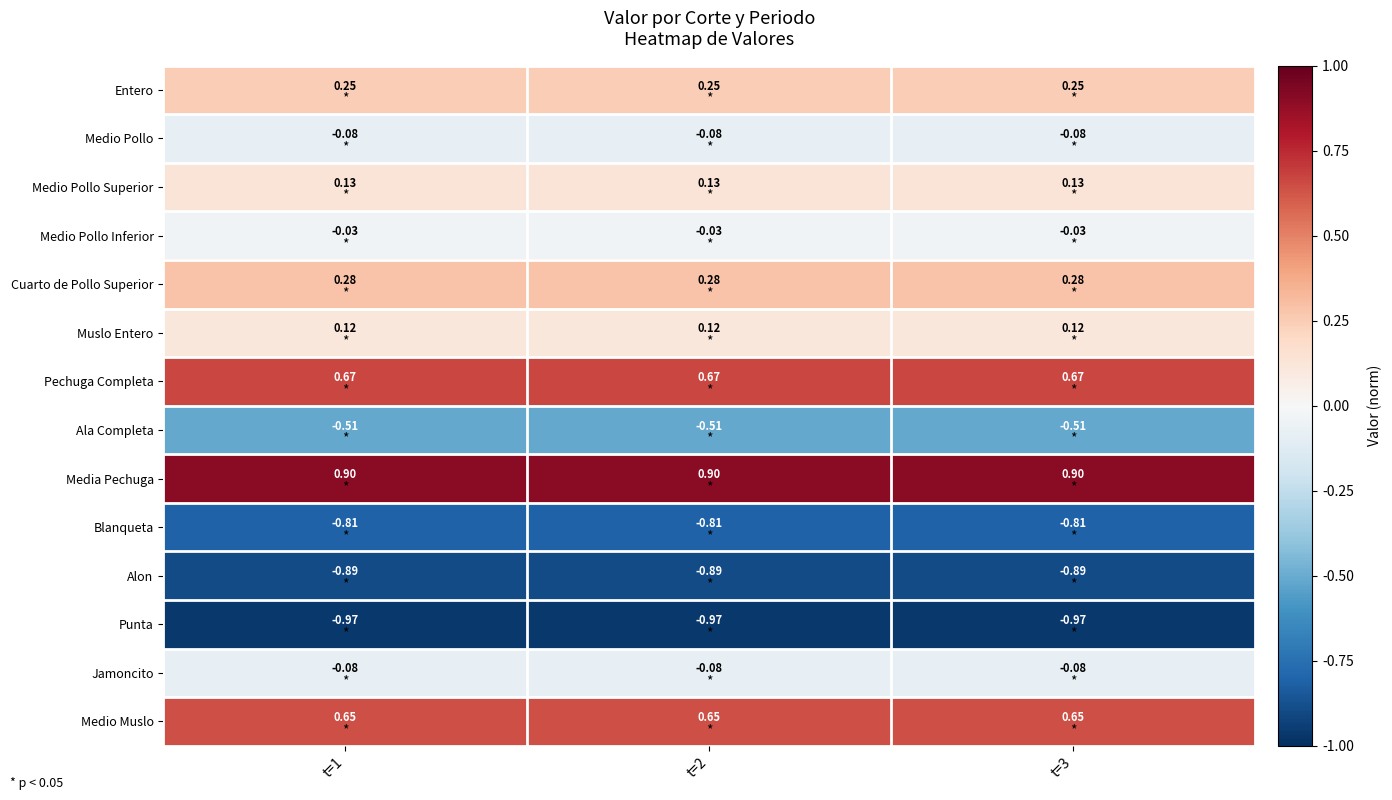

Which series has the largest total across all categories?

Media Pechuga